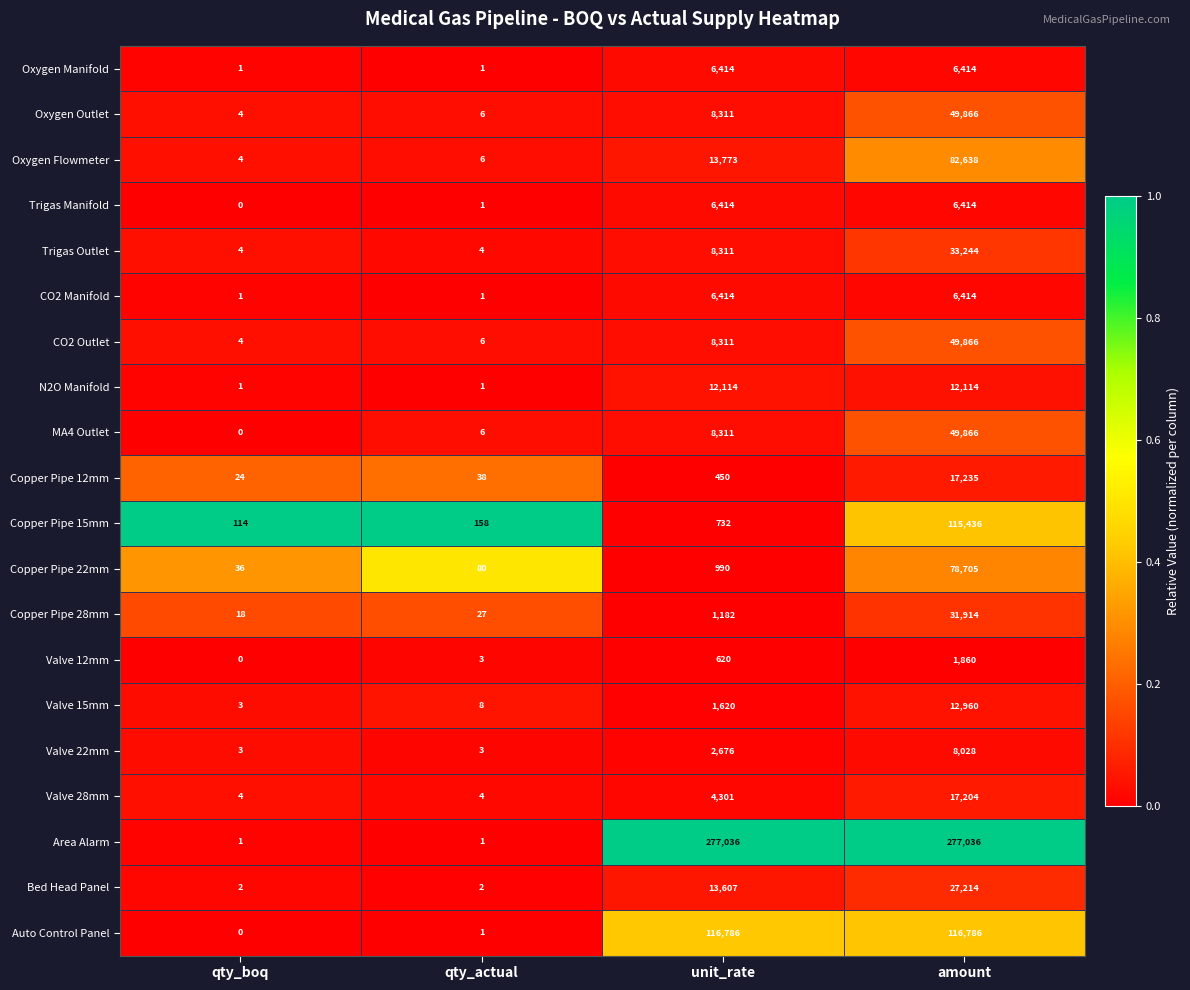

How many Bed Head Panel values are between 2 and 27214?

4